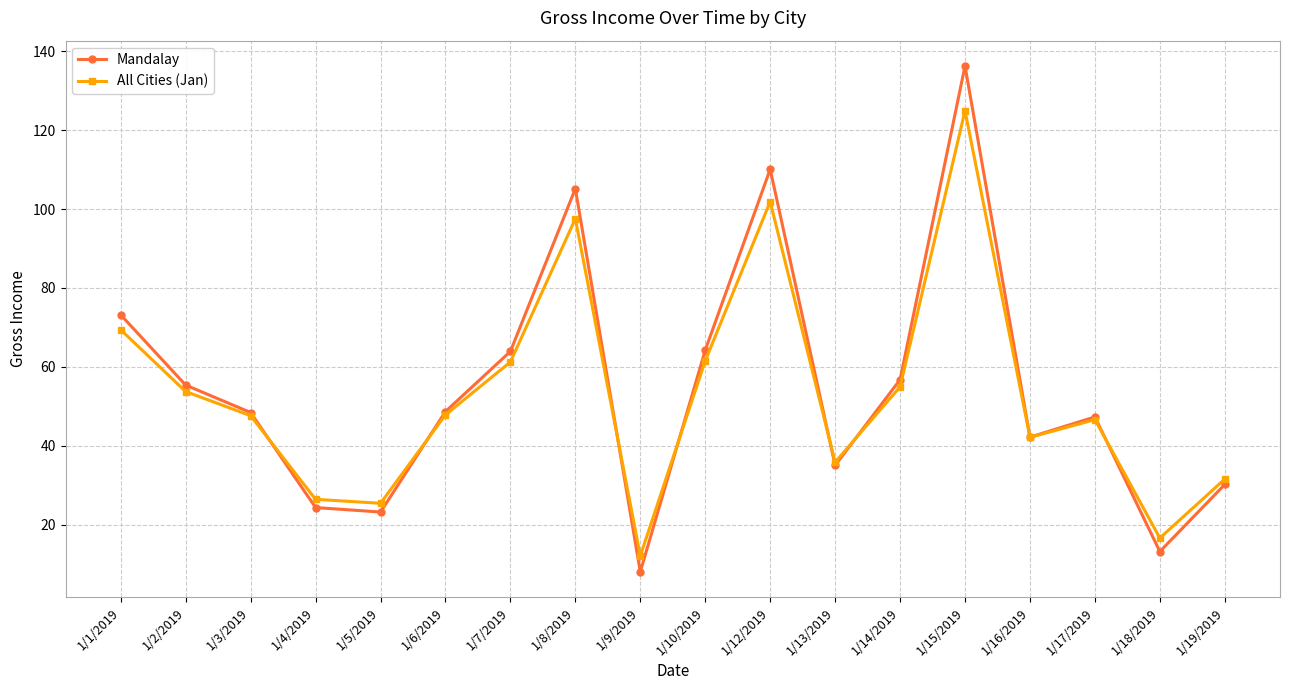

The value of All Cities (Jan) at 1/10/2019 is 61.5. True or false?

True